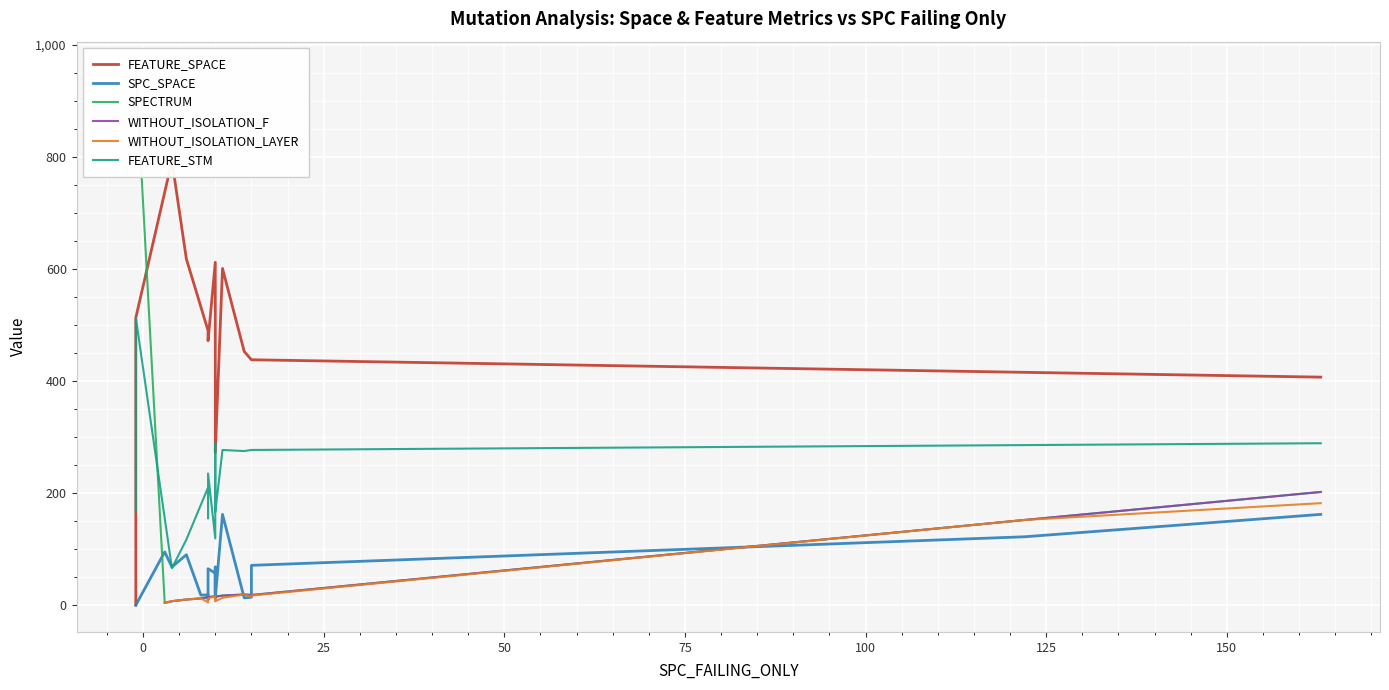

True or false: FEATURE_SPACE has more than 1 interior local peaks.

True